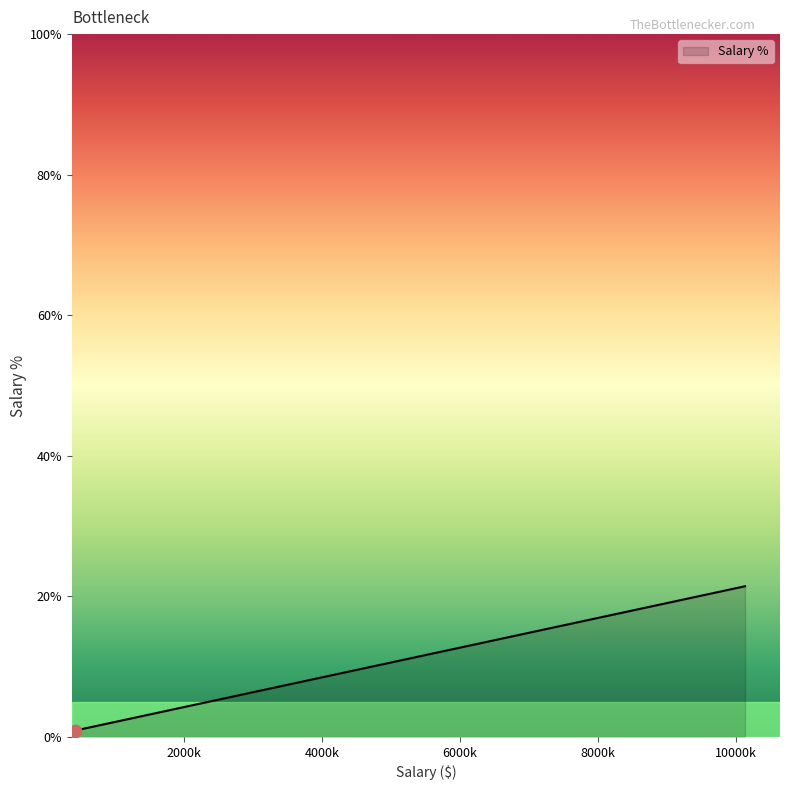

What is the greatest value displayed?

21.4